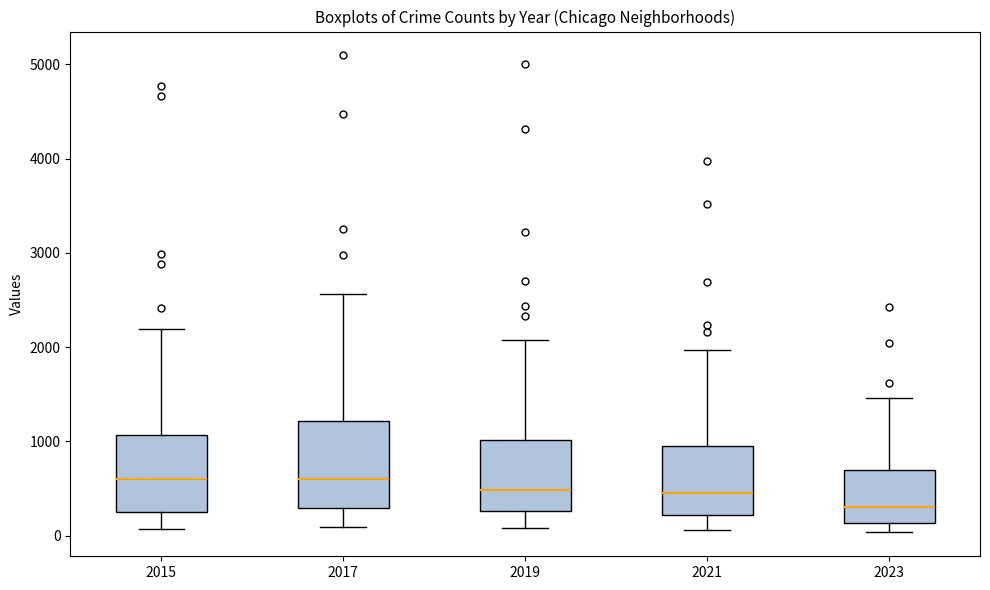

Reading left to right, transcribe this box plot: for each box, give where its median line is, the range the box spans, and where its two whiskers end, as read against the y-axis. The values are not printed on the chart, so give them approximately, as read against the axis.

2015: median 600, box 300 to 1100, whiskers 100 to 2200
2017: median 600, box 300 to 1200, whiskers 100 to 2600
2019: median 500, box 300 to 1000, whiskers 100 to 2100
2021: median 500, box 200 to 900, whiskers 100 to 2000
2023: median 300, box 100 to 700, whiskers 0 to 1500